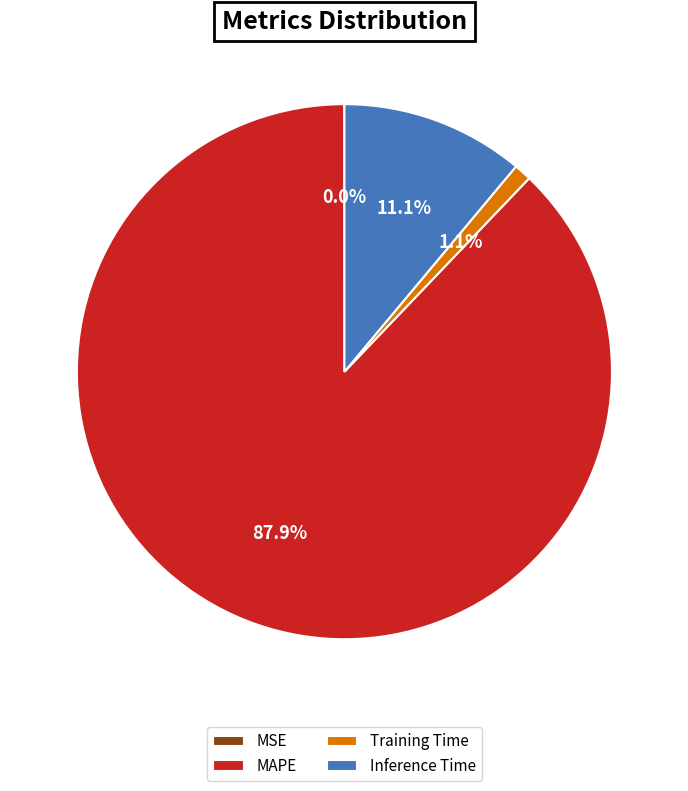

How much of the chart is everything except Inference Time?

88.9%